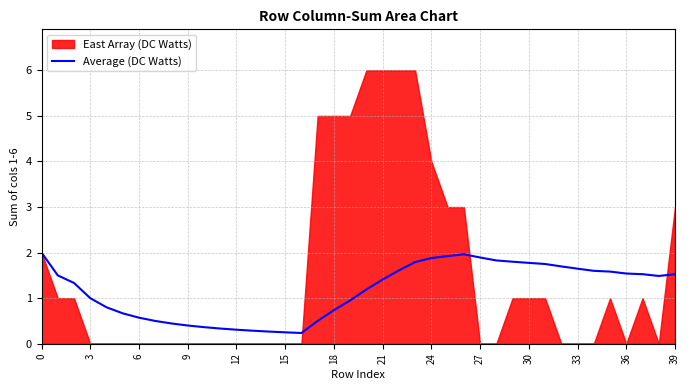

True or false: Average (DC Watts) has a value of 2.7 at 39.

False